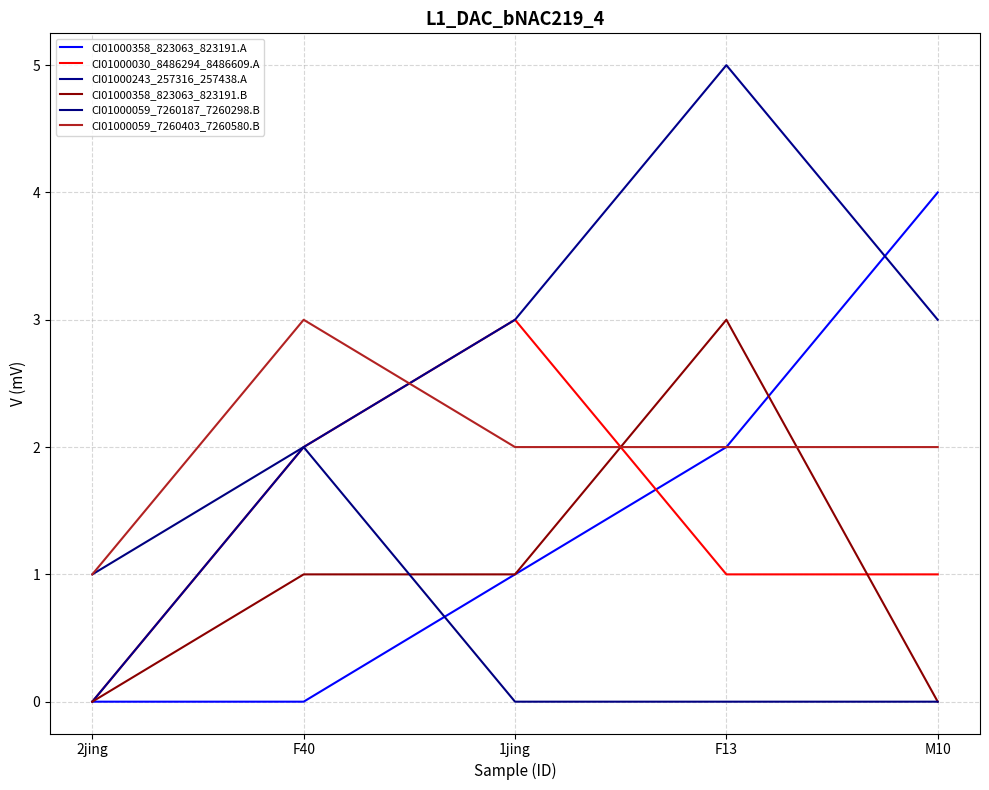

Where does the CI01000030_8486294_8486609.A series first go above 1?

F40